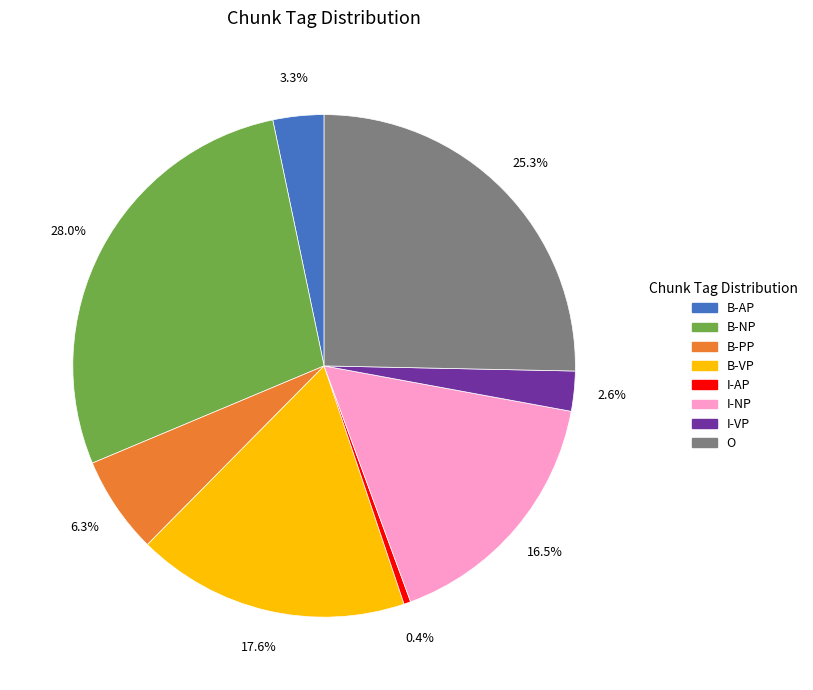

How many segments does this pie chart have?

8